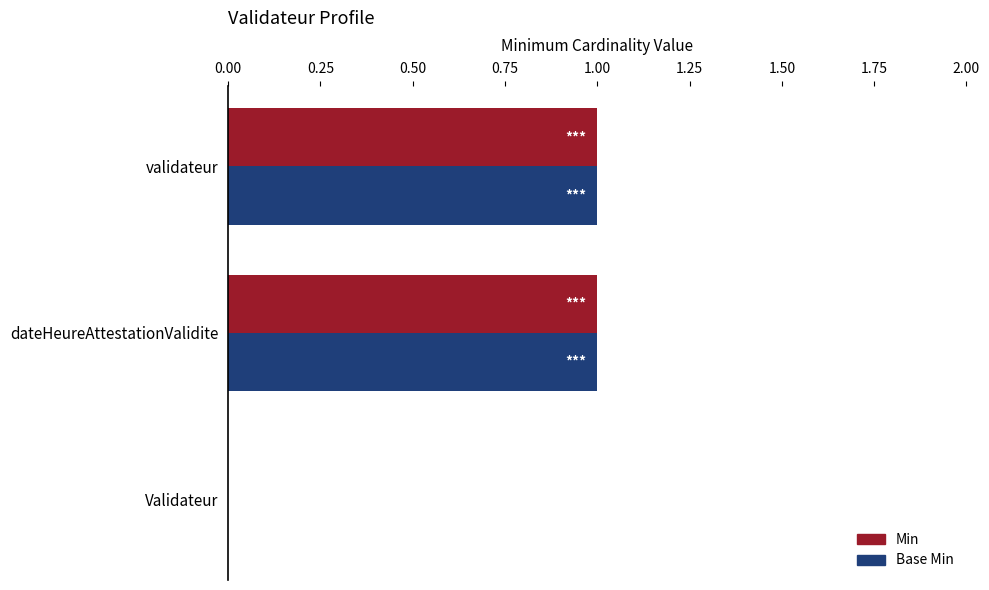

Is the value of Base Min at Validateur greater than the value of Min at validateur?

No